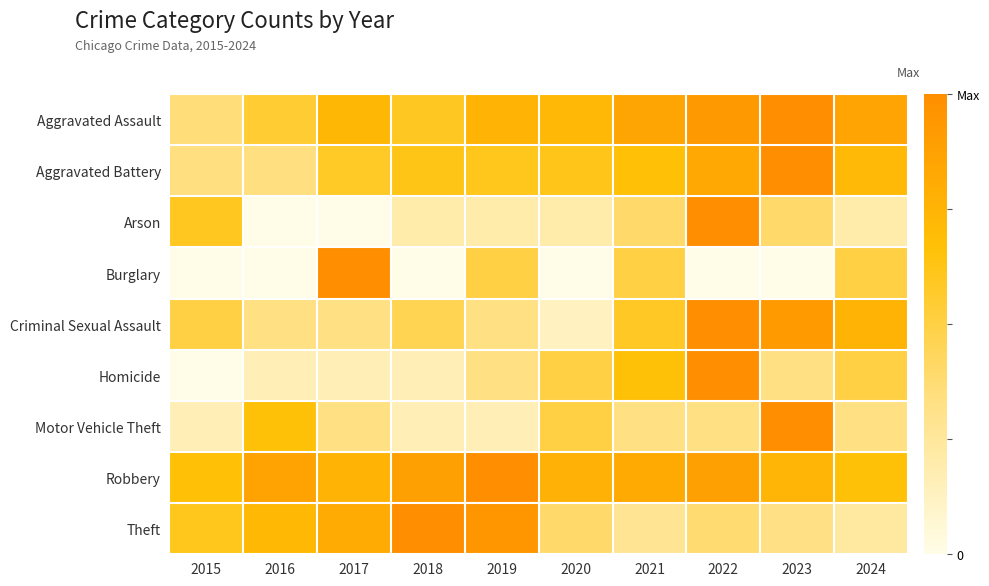

Reading right to left, extract all data points from this chart.

Aggravated Assault: 2024=0.9	2023=1.0	2022=0.9	2021=0.8	2020=0.7	2019=0.8	2018=0.6	2017=0.7	2016=0.5	2015=0.4
Aggravated Battery: 2024=0.7	2023=1.0	2022=0.8	2021=0.7	2020=0.6	2019=0.6	2018=0.6	2017=0.6	2016=0.3	2015=0.3
Arson: 2024=0.2	2023=0.4	2022=1.0	2021=0.4	2020=0.2	2019=0.2	2018=0.2	2017=0.0	2016=0.0	2015=0.6
Burglary: 2024=0.5	2023=0.0	2022=0.0	2021=0.5	2020=0.0	2019=0.5	2018=0.0	2017=1.0	2016=0.0	2015=0.0
Criminal Sexual Assault: 2024=0.8	2023=0.9	2022=1.0	2021=0.6	2020=0.1	2019=0.3	2018=0.5	2017=0.3	2016=0.3	2015=0.5
Homicide: 2024=0.5	2023=0.3	2022=1.0	2021=0.7	2020=0.5	2019=0.3	2018=0.2	2017=0.2	2016=0.2	2015=0.0
Motor Vehicle Theft: 2024=0.3	2023=1.0	2022=0.3	2021=0.3	2020=0.5	2019=0.2	2018=0.2	2017=0.3	2016=0.7	2015=0.2
Robbery: 2024=0.7	2023=0.7	2022=0.9	2021=0.8	2020=0.8	2019=1.0	2018=0.9	2017=0.8	2016=0.9	2015=0.7
Theft: 2024=0.2	2023=0.3	2022=0.4	2021=0.3	2020=0.4	2019=1.0	2018=1.0	2017=0.8	2016=0.7	2015=0.6